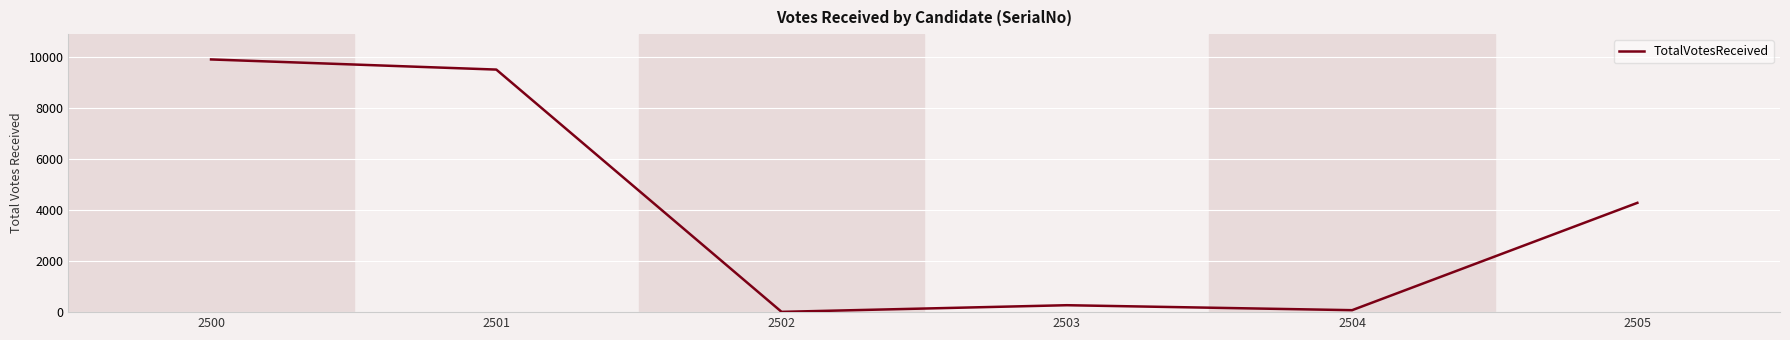

What is the minimum value shown in the chart?

11